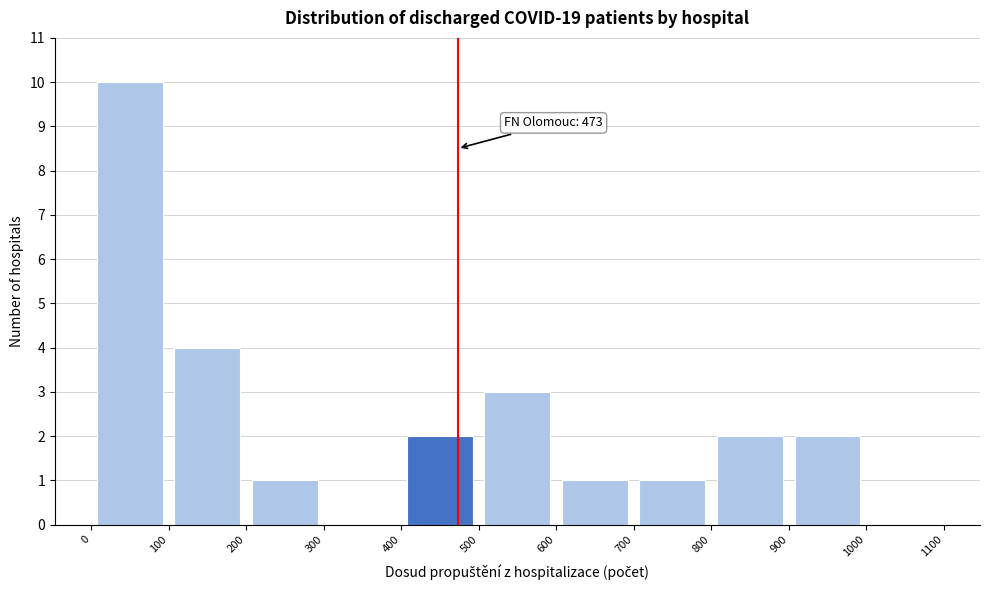

Which range on the x-axis has the tallest bar?

0 to 100